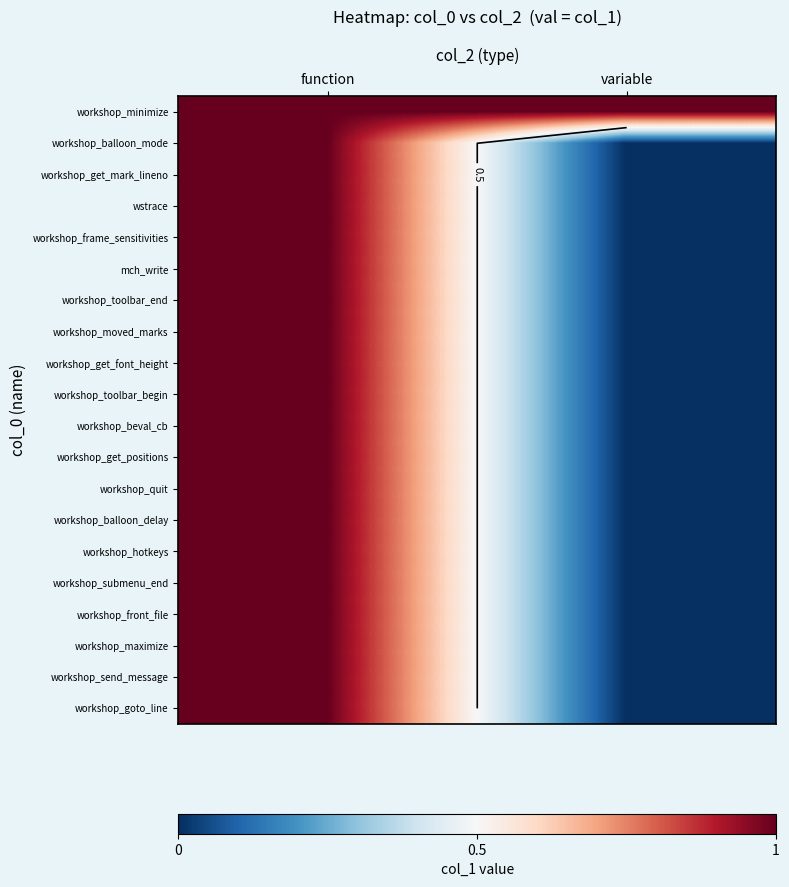

What is the greatest value displayed?

1